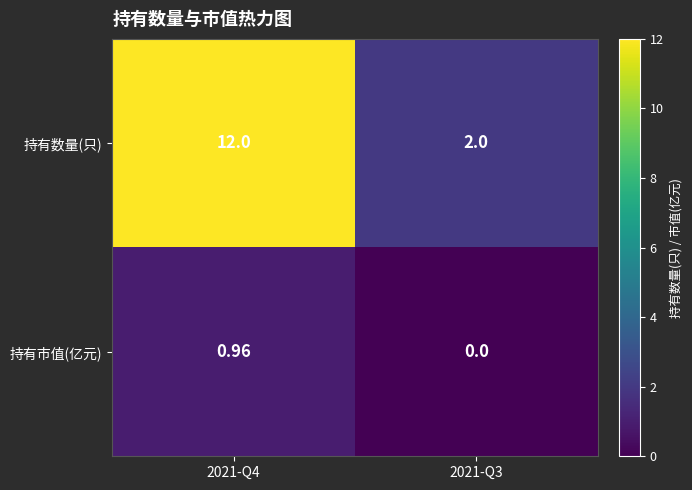

What is the maximum value shown in the chart?

12.0